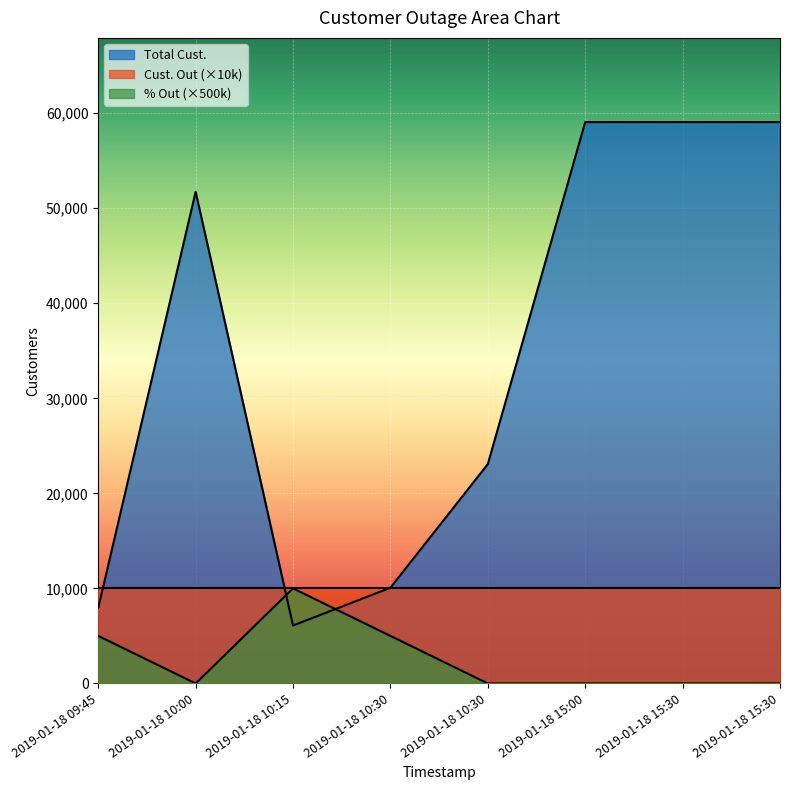

Rank the categories by % Out value from lowest to highest.

2019-01-18 10:00, 2019-01-18 10:30, 2019-01-18 15:00, 2019-01-18 15:30, 2019-01-18 15:30, 2019-01-18 09:45, 2019-01-18 10:30, 2019-01-18 10:15